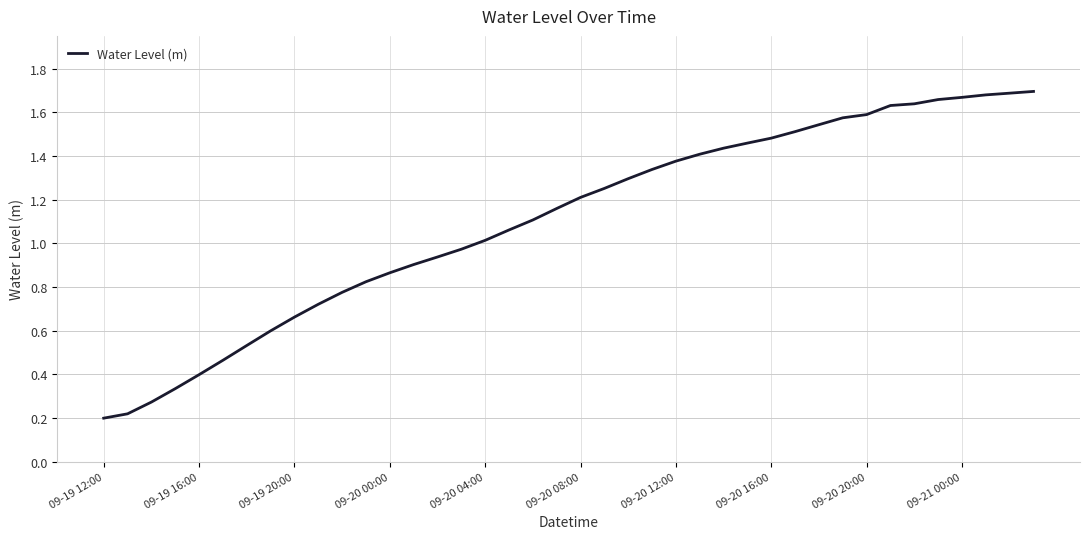

The chart shows a value of 0.3 at 09-20 12:00. True or false?

False